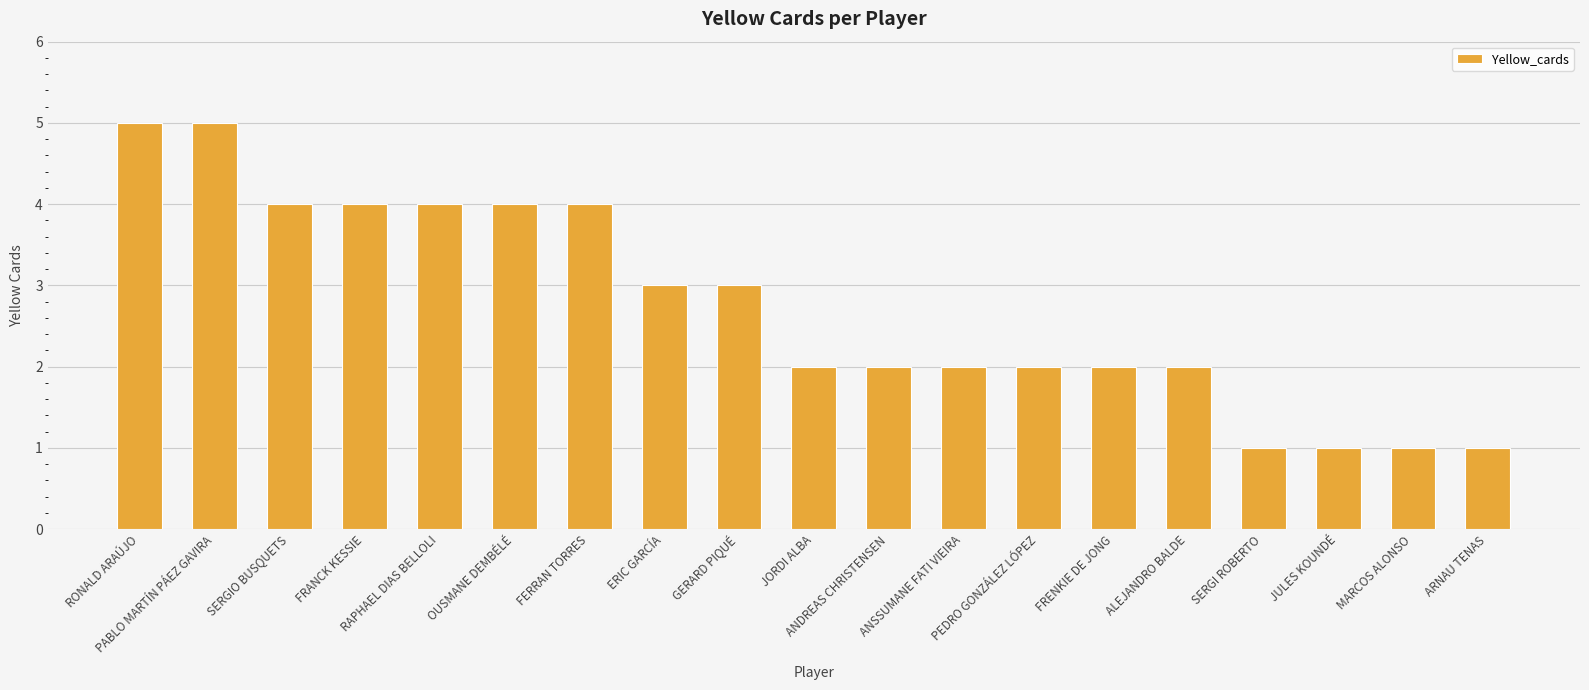

The value at FERRAN TORRES is 4. True or false?

True